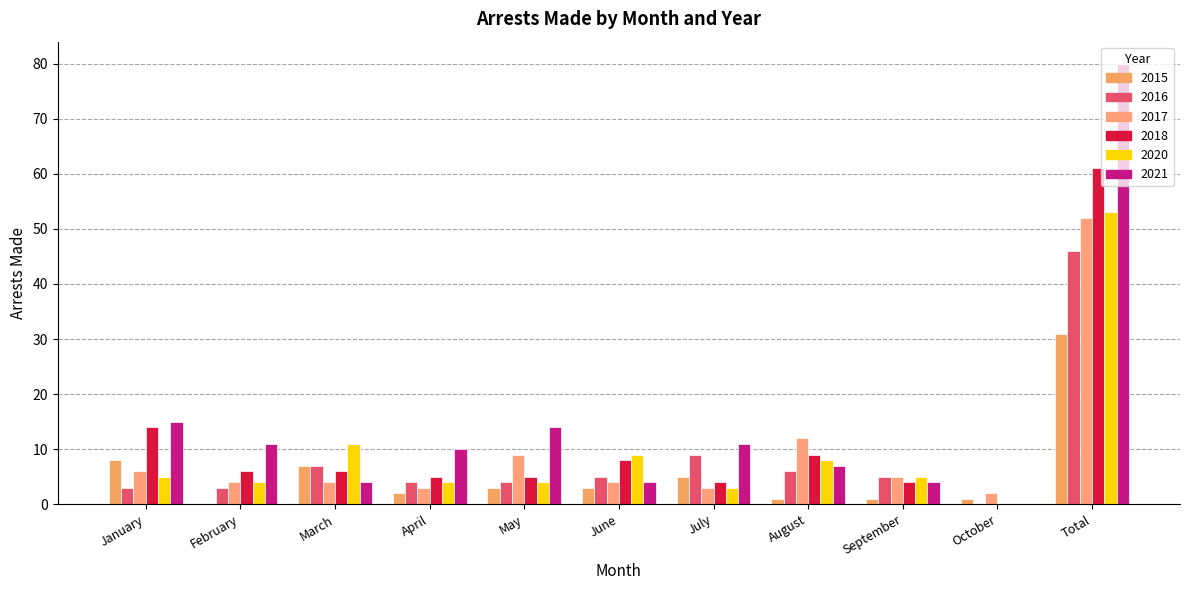

What position from the left is August?

8